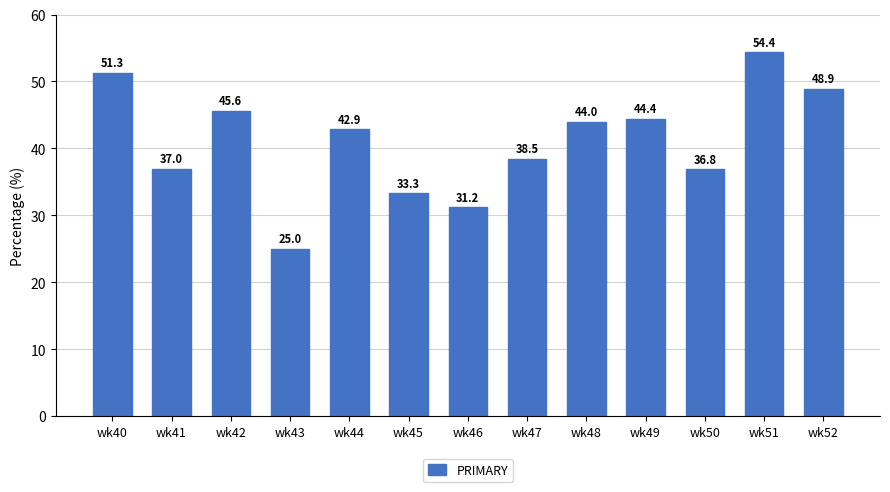

What is the value of the 9th bar from the left?

44.0